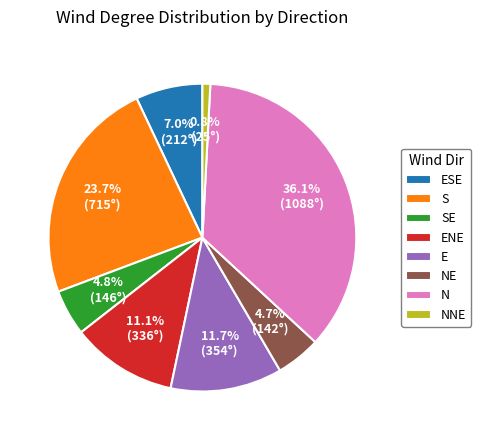

Is ENE the majority of the pie?

No